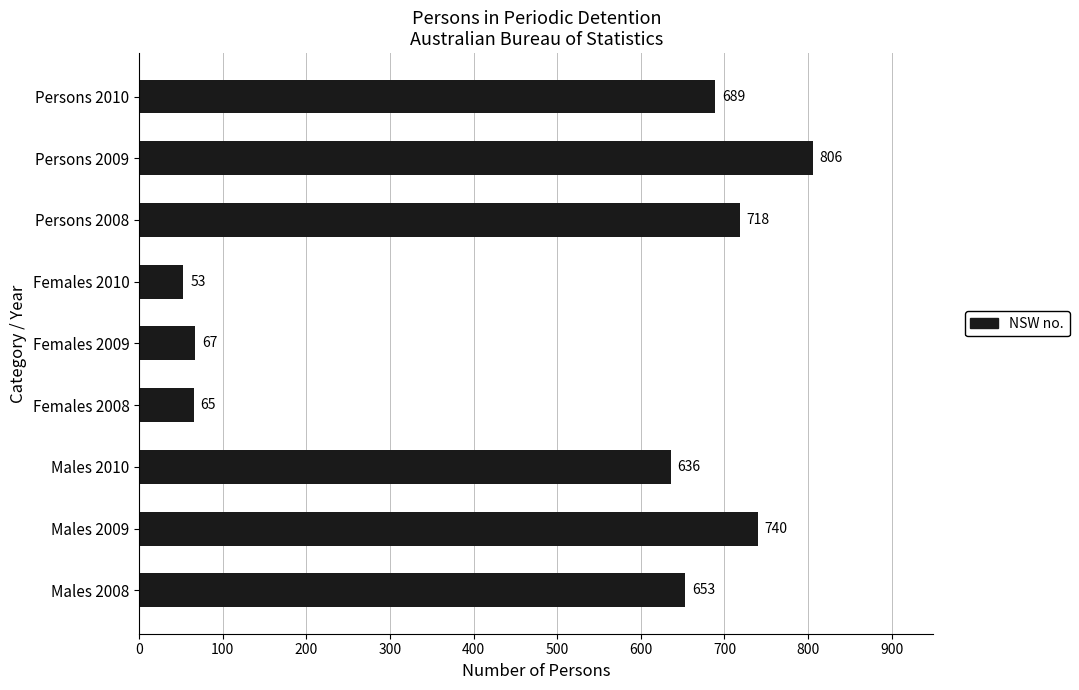

What is the change in value from Males 2008 to Persons 2010?

+36